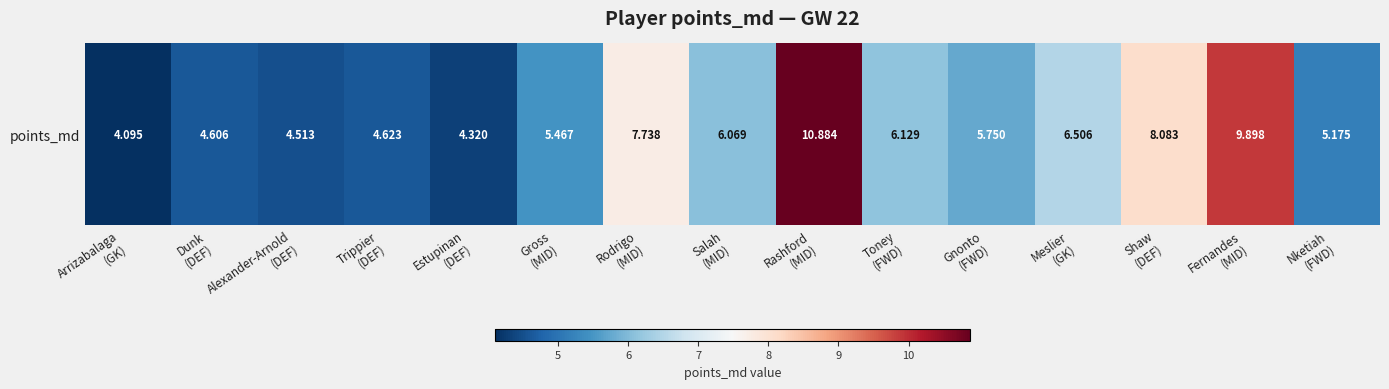

Reading left to right, list all the values displayed in this chart.

Arrizabalaga
(GK)=4.1	Dunk
(DEF)=4.6	Alexander-Arnold
(DEF)=4.5	Trippier
(DEF)=4.6	Estupinan
(DEF)=4.3	Gross
(MID)=5.5	Rodrigo
(MID)=7.7	Salah
(MID)=6.1	Rashford
(MID)=10.9	Toney
(FWD)=6.1	Gnonto
(FWD)=5.8	Meslier
(GK)=6.5	Shaw
(DEF)=8.1	Fernandes
(MID)=9.9	Nketiah
(FWD)=5.2